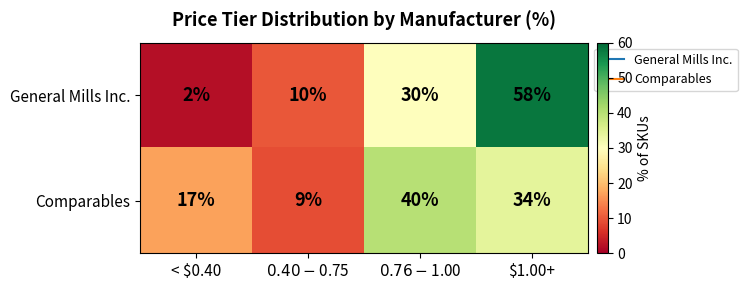

What is the maximum value shown in the chart?

58